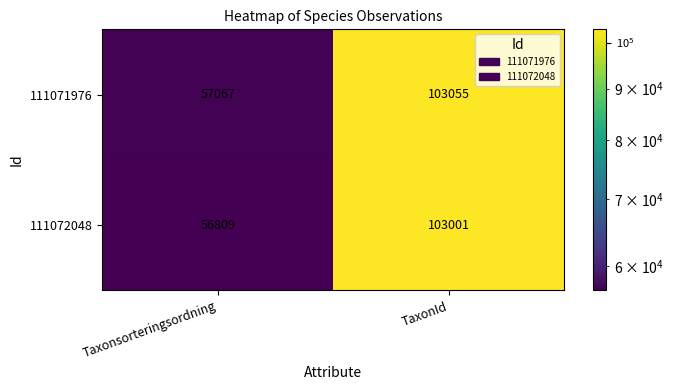

Reading right to left, list all the values displayed in this chart.

111071976: TaxonId=103055	Taxonsorteringsordning=57067
111072048: TaxonId=103001	Taxonsorteringsordning=56809